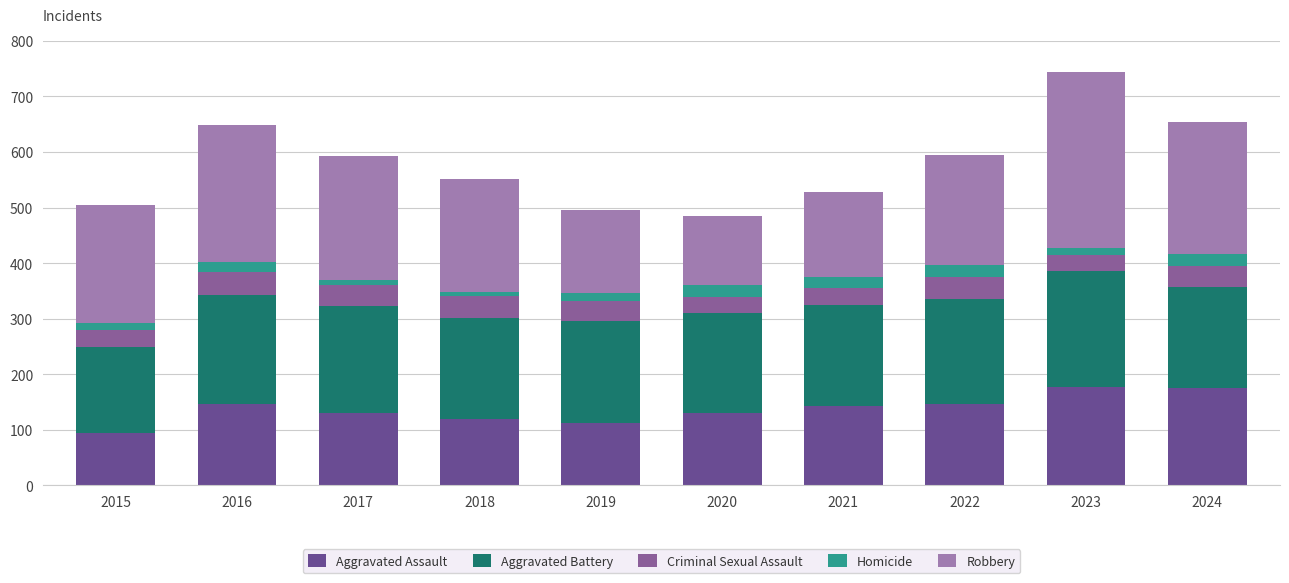

Does the chart contain stacked bars?

Yes